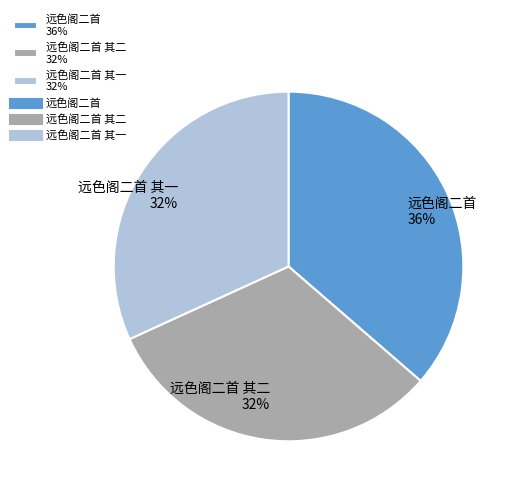

Which slice is the largest?

远色阁二首 36%